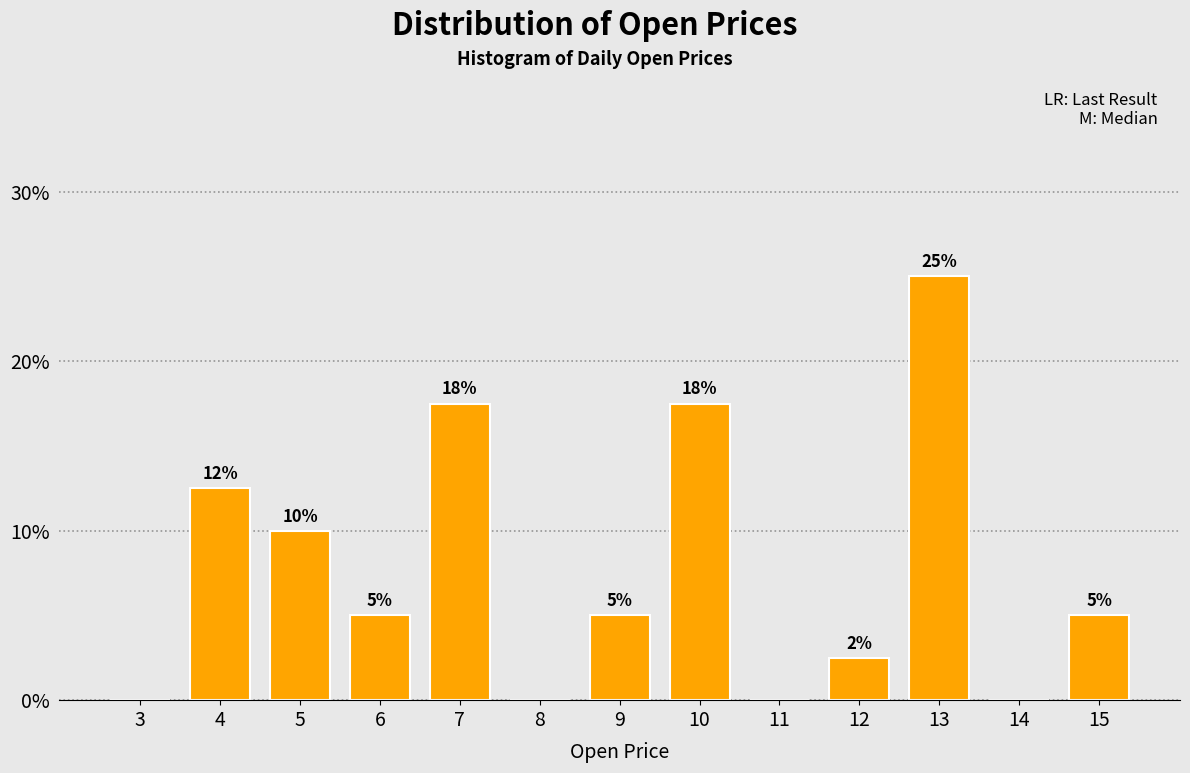

Which label corresponds to the largest value in the chart?

13